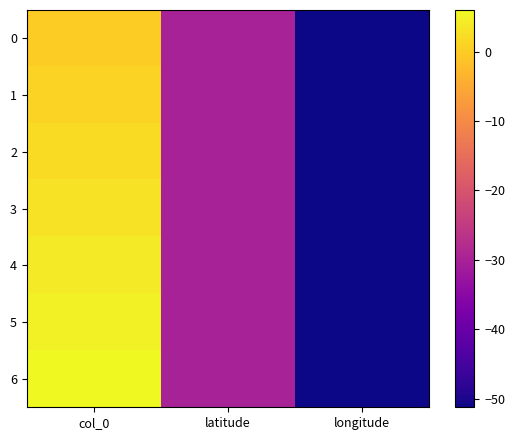

Rank the series by their average value, from lowest to highest.

0, 1, 2, 3, 4, 5, 6